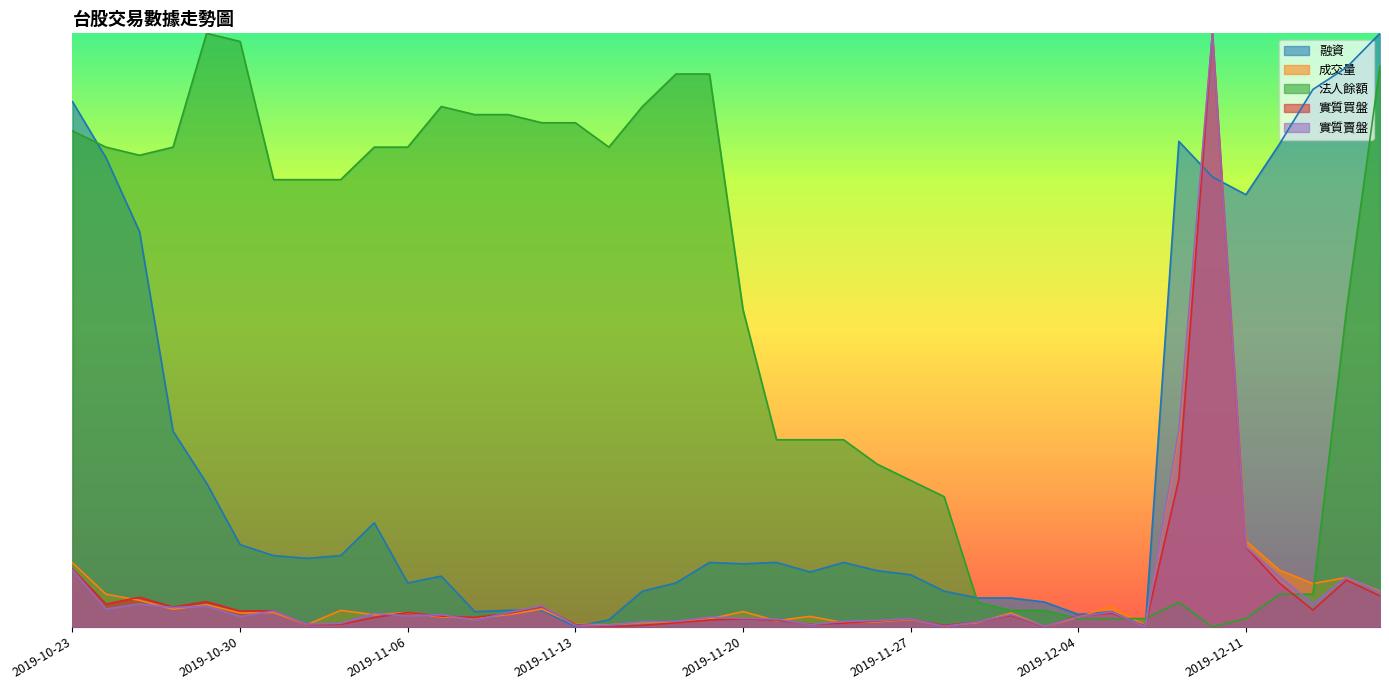

What is the label of the 31st point from the left?

2019-12-04